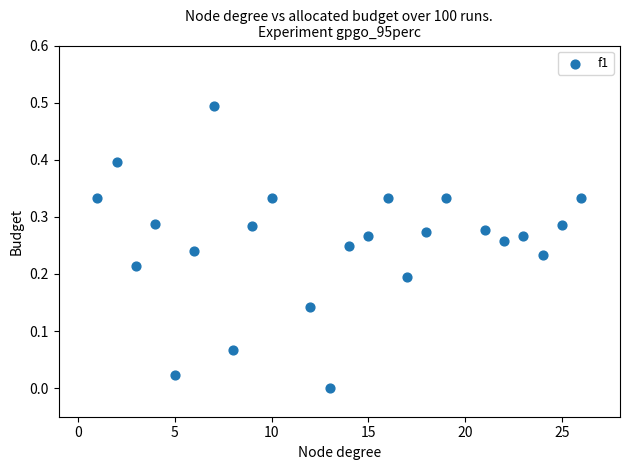

What is the range of Y values (max minus min)?

0.5